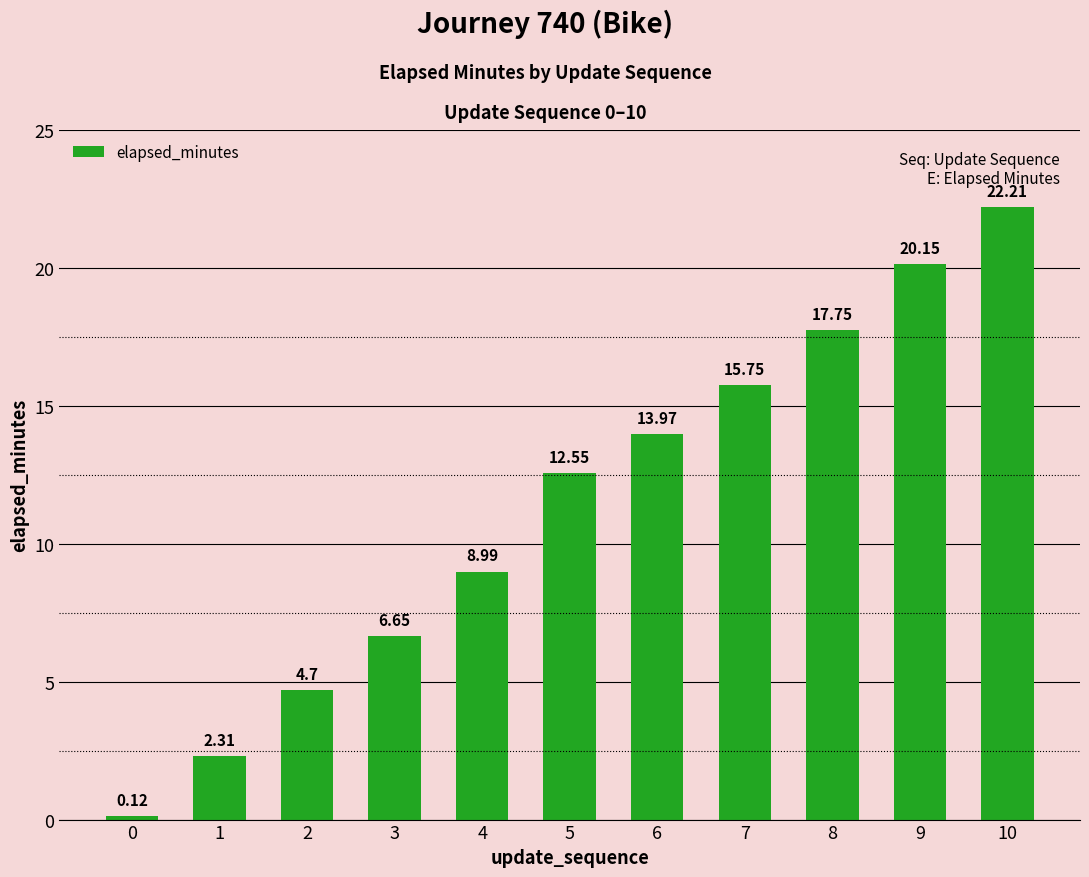

Is it true that the value at 4 is 5.2?

False